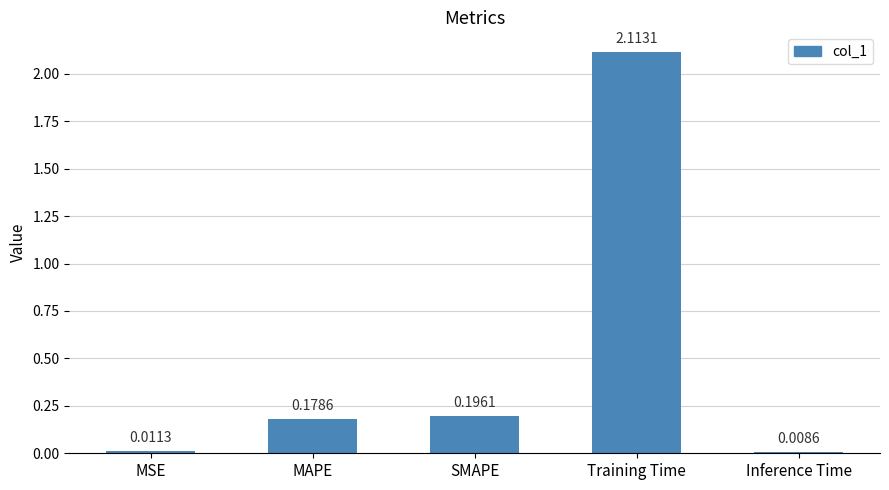

What is the sum of the values at MAPE and SMAPE?

0.4